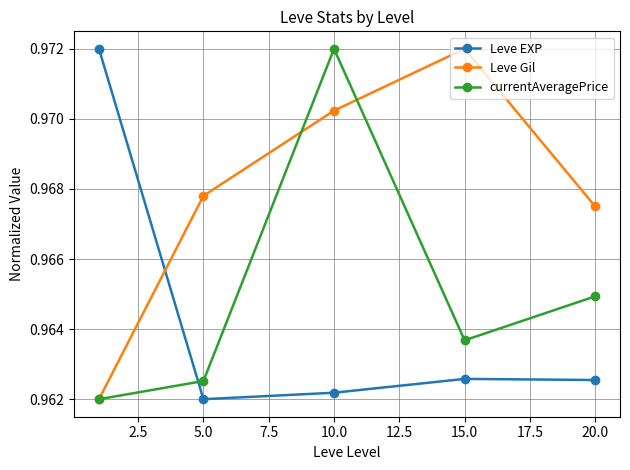

How many series are shown in this chart?

3